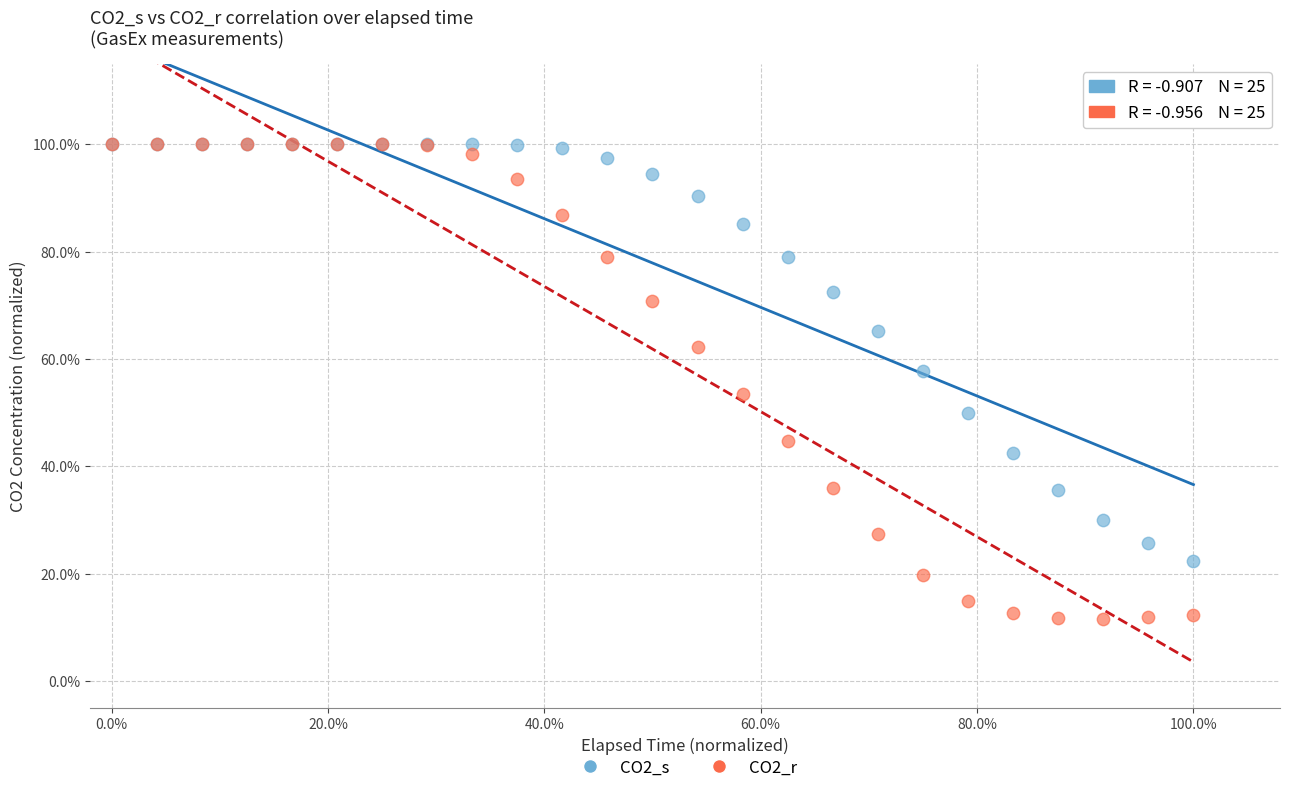

What are all the series names shown in the legend?

CO2_s, CO2_r